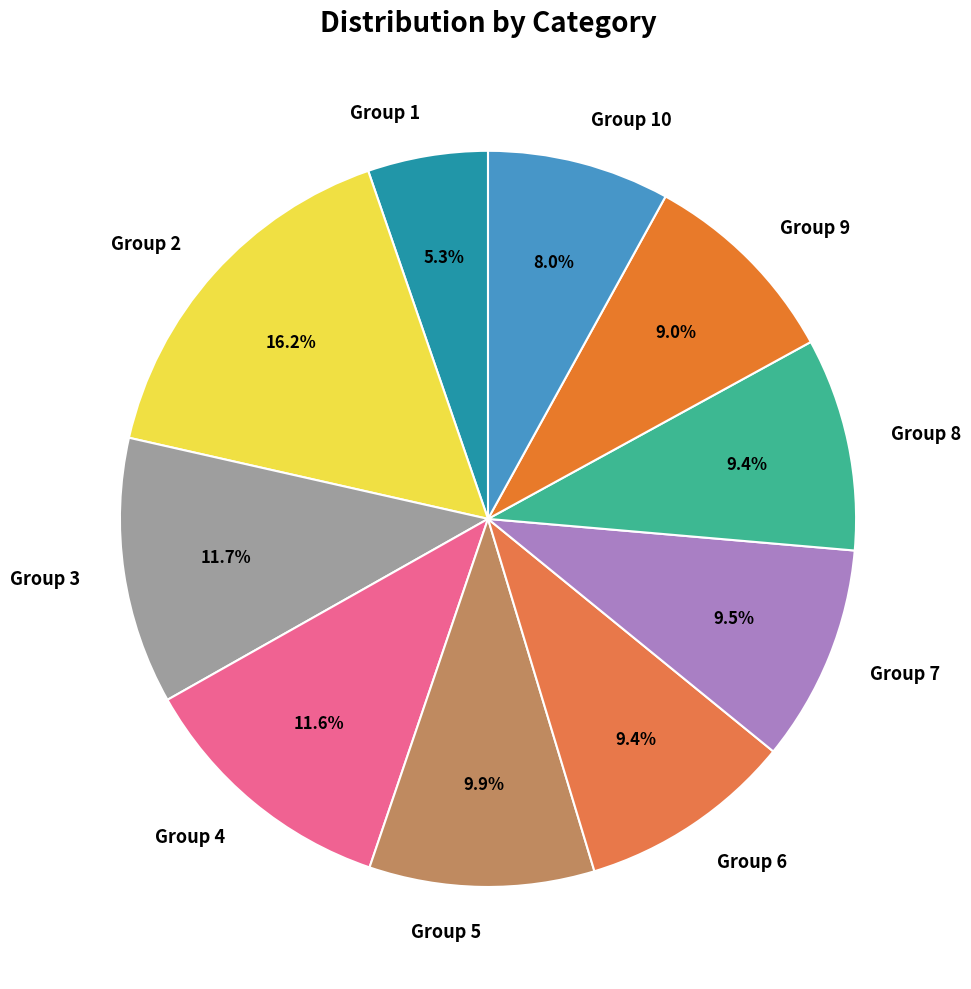

Is there any slice that represents more than half of the pie?

No